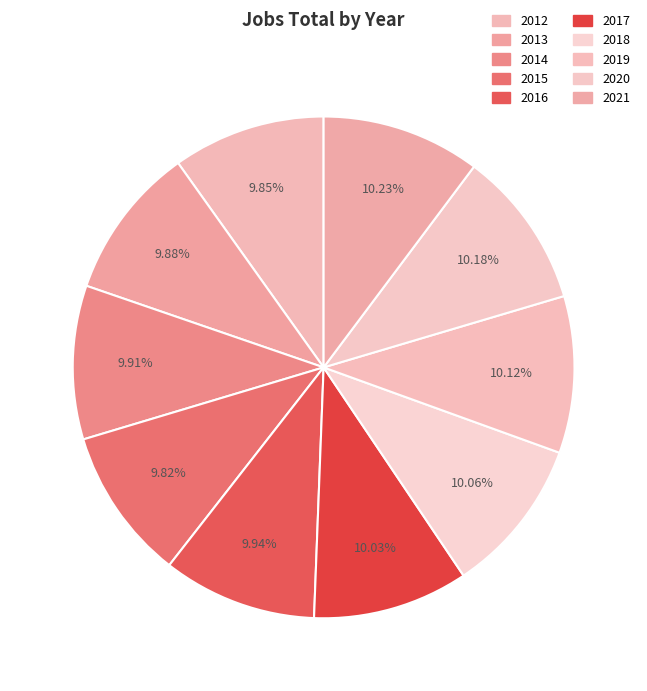

To the nearest percent, what is the average slice percentage?

10%